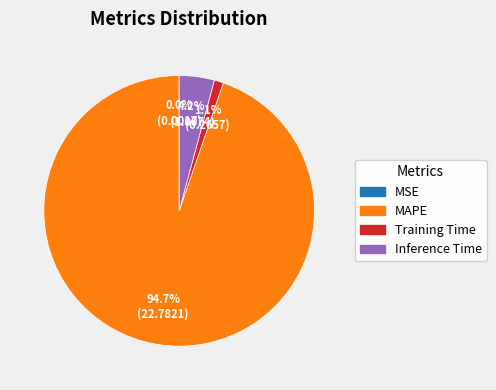

What percentage is the Inference Time slice, to the nearest percent?

4%